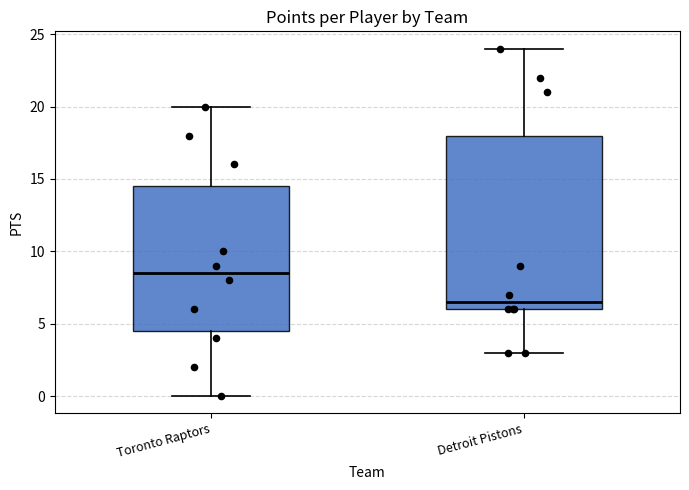

Comparing the boxes themselves (not the whiskers), which one is the tallest?

Detroit Pistons